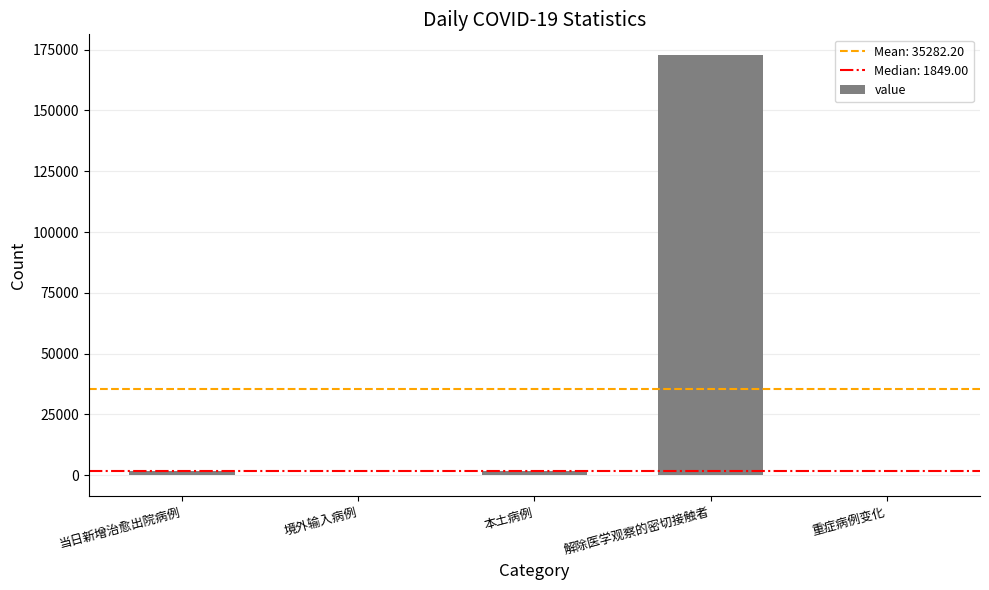

What is the ratio of the value at 解除医学观察的密切接触者 to the value at 境外输入病例?

3923.5